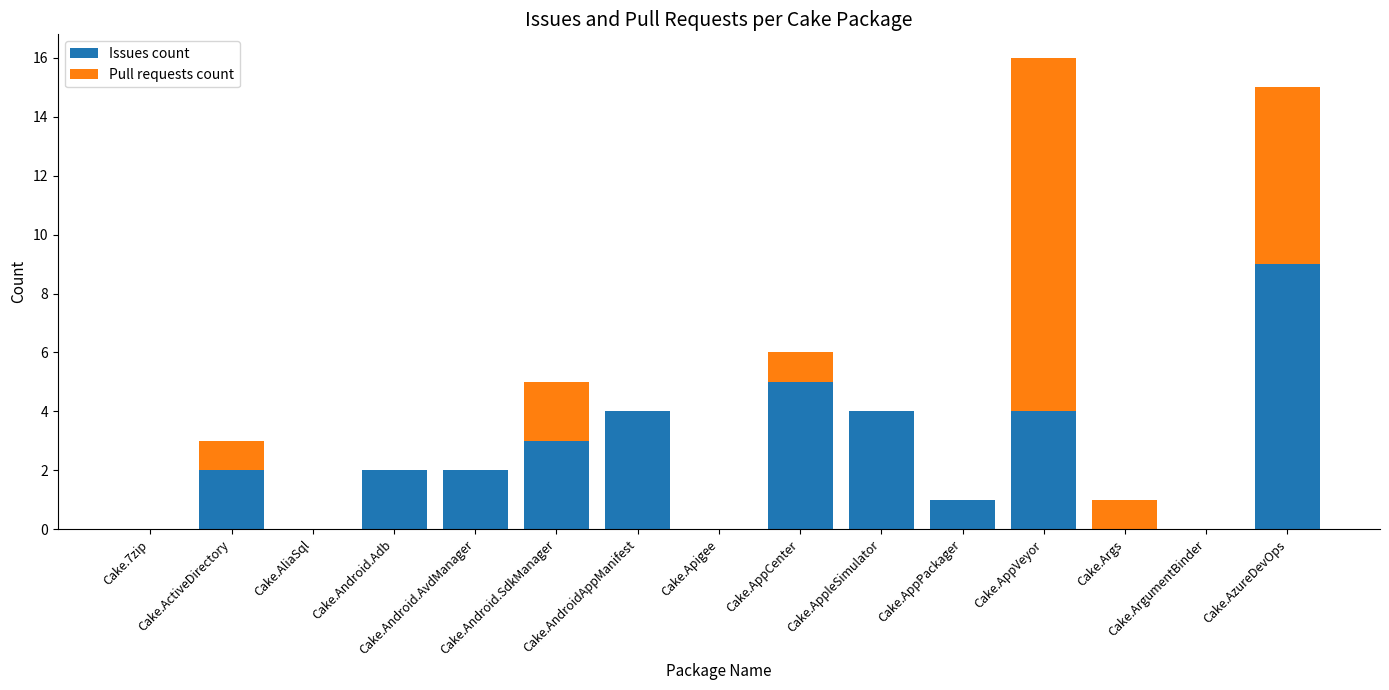

How many Issues count values are between 0 and 4?

13